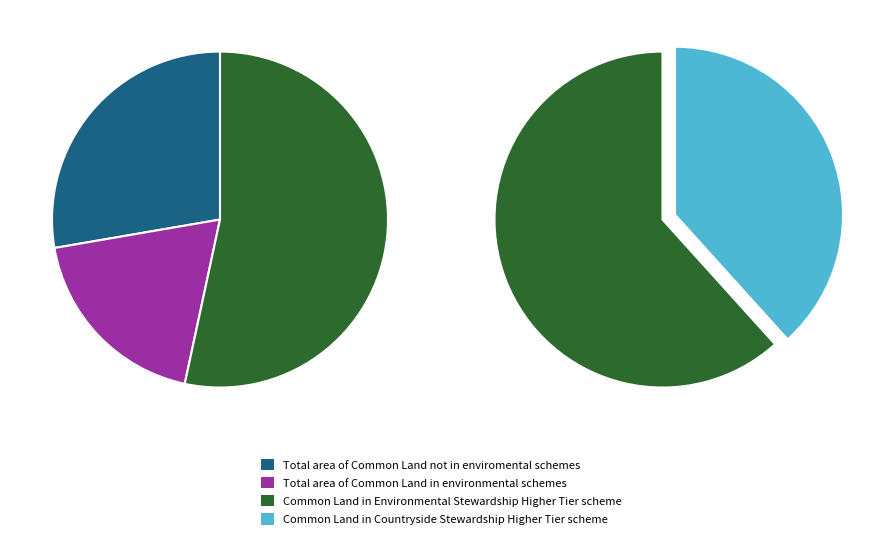

Combined, what portion of the pie is 18 and 6?

8.6%